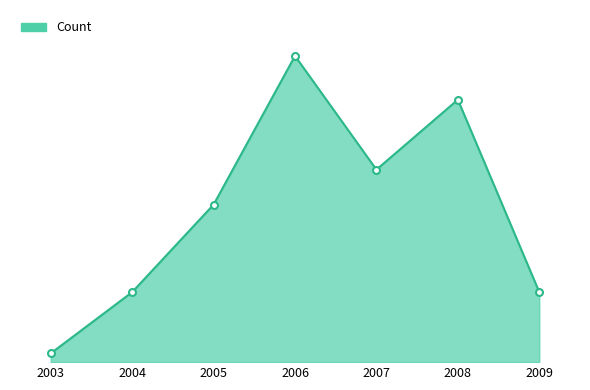

At which category does the chart reach its minimum across all series?

2003